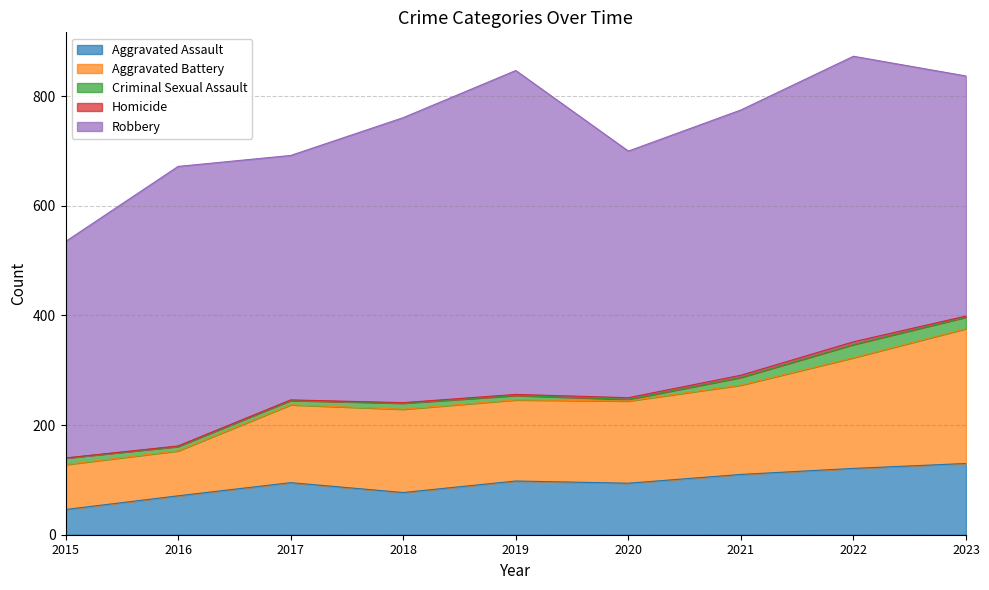

What is the approximate value of Aggravated Battery at 2015, to the nearest 50?

100